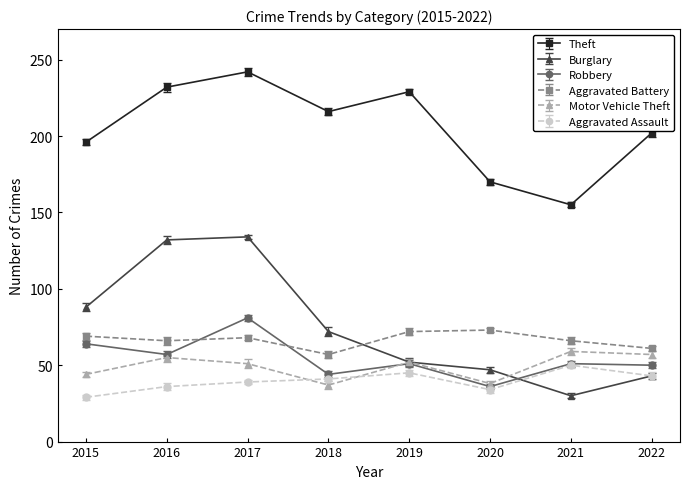

At which category does the chart reach its peak across all series?

2017